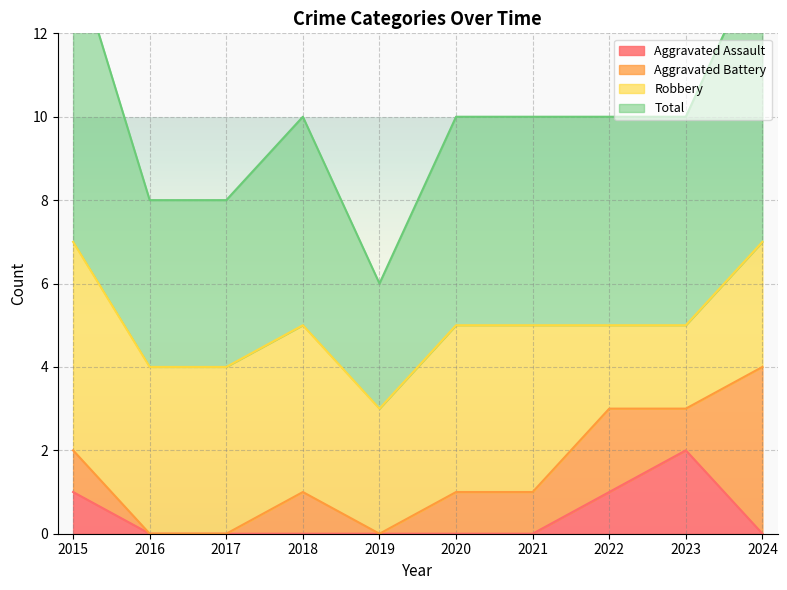

Which has a higher value, 2024 or 2022?

2022